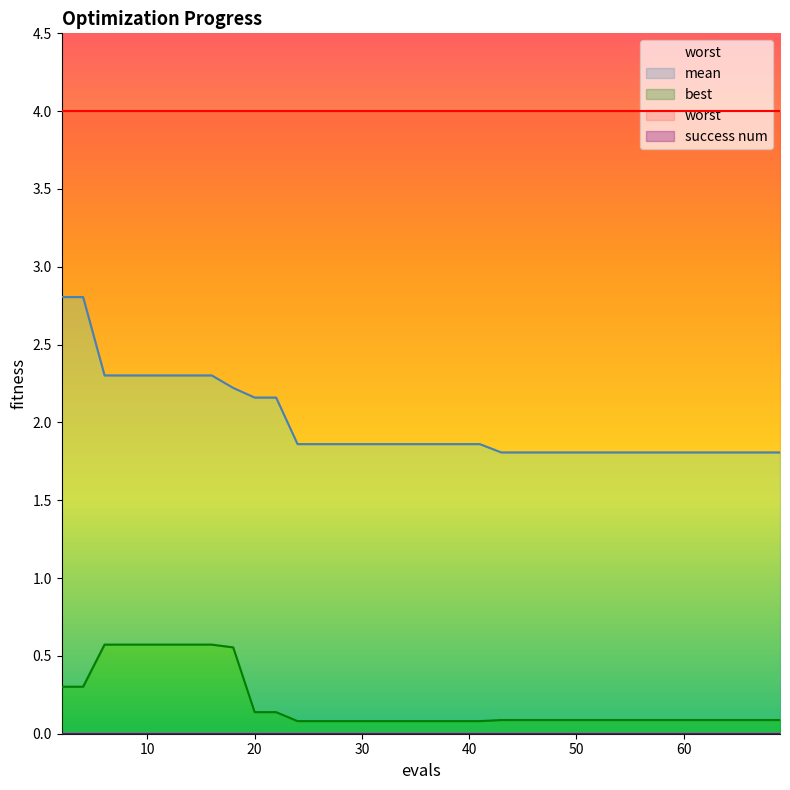

At which label is mean closest to 2?

24